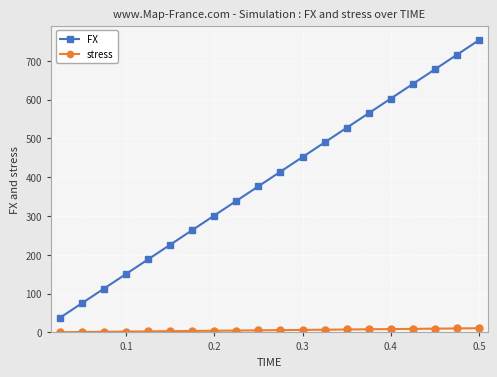

What is the value of the FX point at the 11th from the left?

414.4